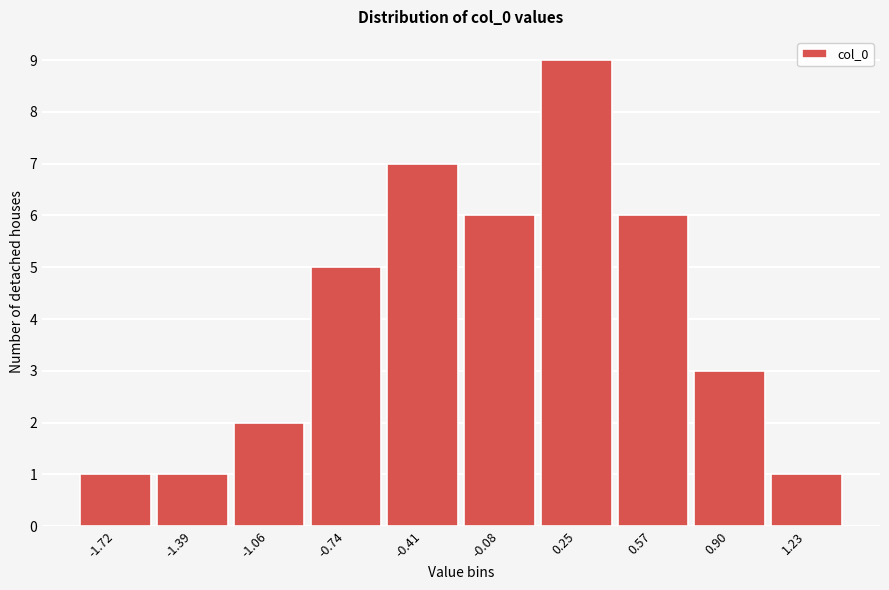

Reading left to right, extract all data points from this chart.

-1.72=1	-1.39=1	-1.06=2	-0.74=5	-0.41=7	-0.08=6	0.25=9	0.57=6	0.90=3	1.23=1